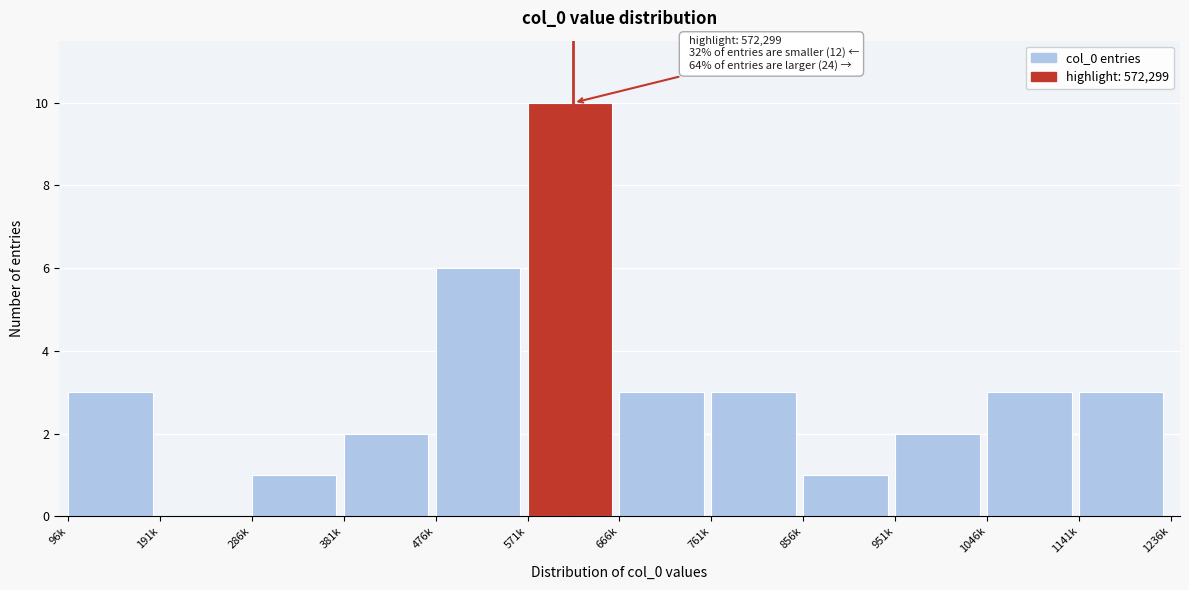

Reading left to right, what are all the values shown in this chart?

96k=3	191k=0	286k=1	381k=2	476k=6	571k=10	666k=3	761k=3	856k=1	951k=2	1046k=3	1141k=3